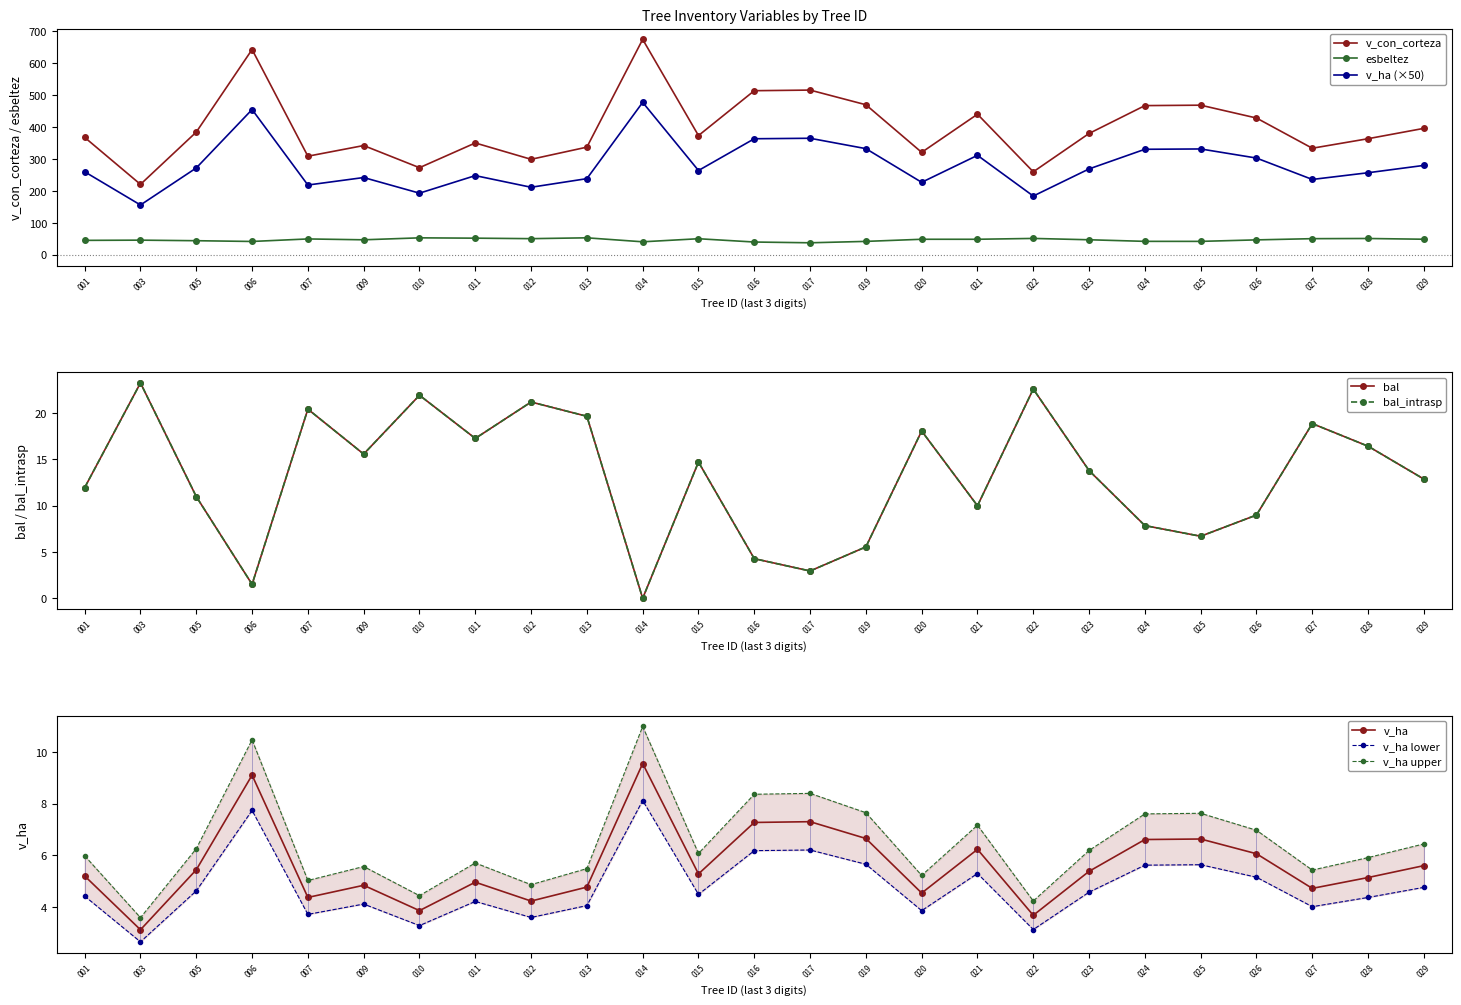

The v_con_corteza series shows 440.3 at 021. True or false?

True